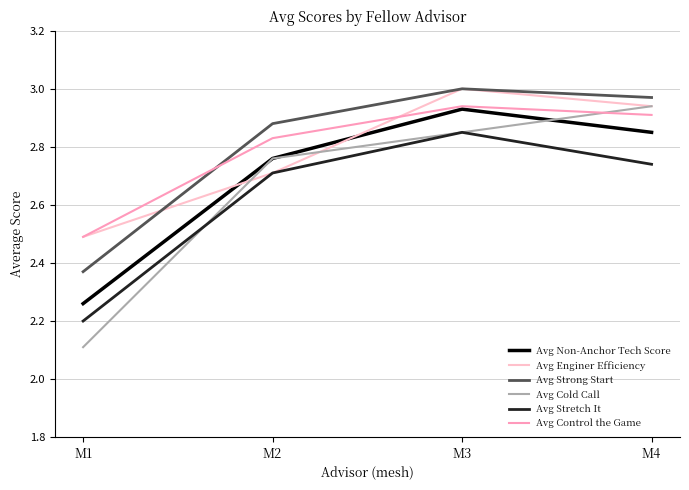

True or false: Avg Non-Anchor Tech Score has more than 0 points higher than both neighbors.

True